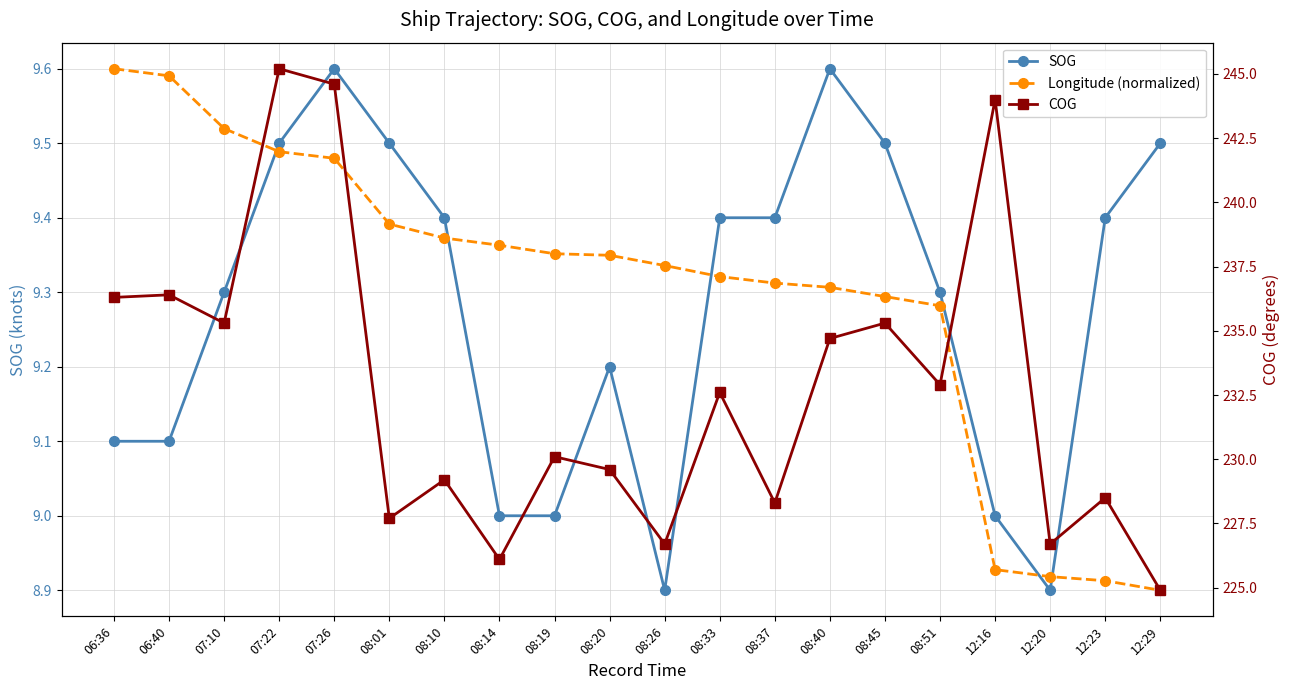

The value of Longitude (normalized) at 12:20 is 8.9. True or false?

True